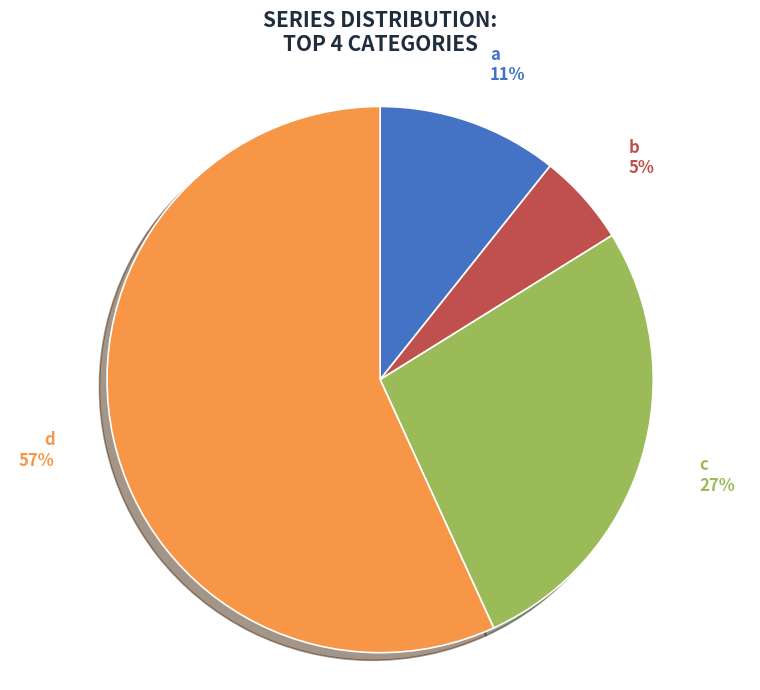

To the nearest percent, what portion does c represent?

27%